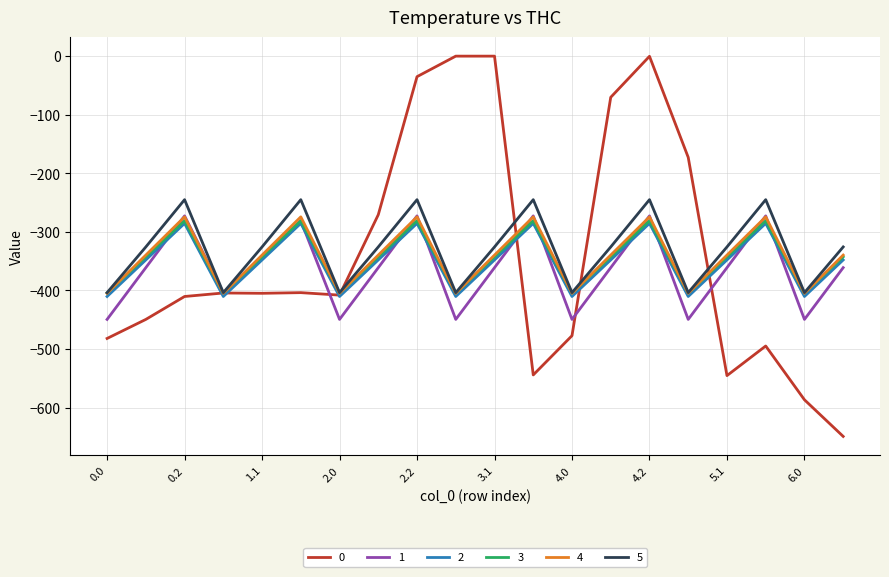

After their last crossing, which series has the higher values: 0 or 3?

3